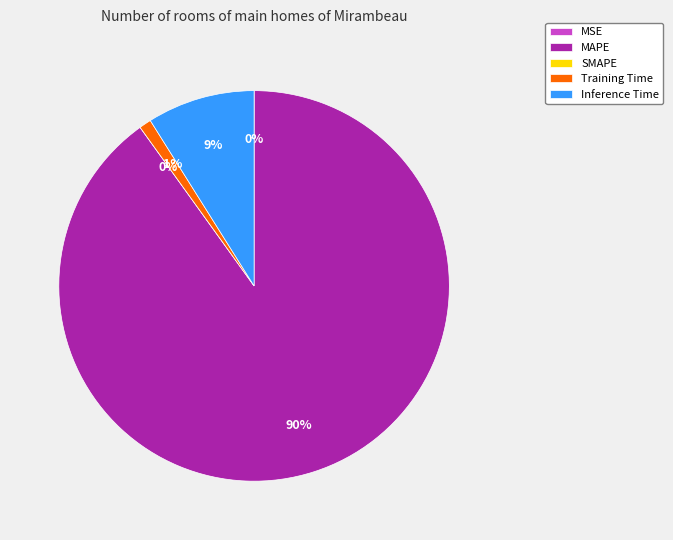

True or false: SMAPE accounts for 1% of the total.

False